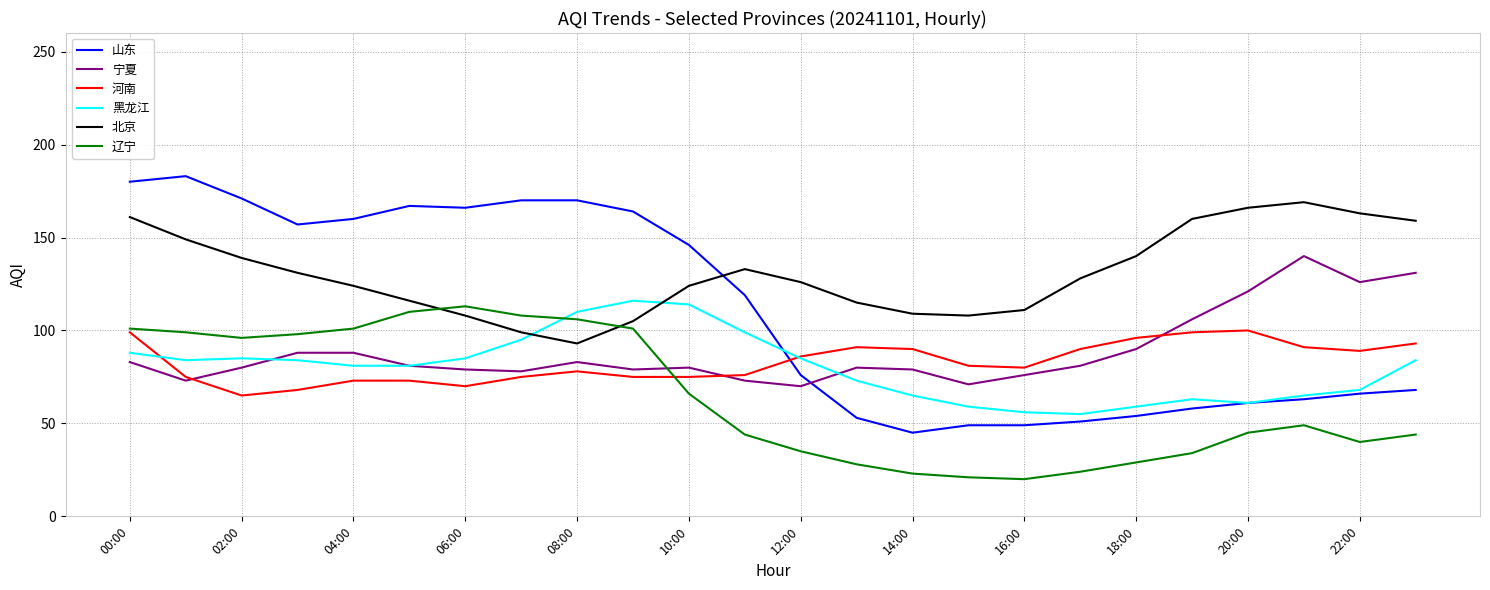

How many intersections are there between 北京 and 黑龙江?

2